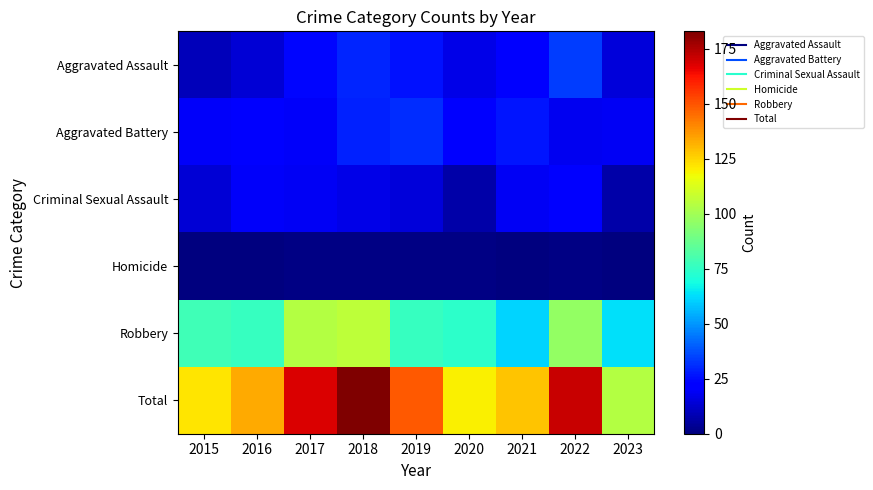

Reading left to right, transcribe all the data shown in this chart.

Aggravated Assault: 2015=10	2016=14	2017=24	2018=30	2019=26	2020=17	2021=21	2022=34	2023=15
Aggravated Battery: 2015=20	2016=23	2017=20	2018=29	2019=31	2020=21	2021=27	2022=18	2023=19
Criminal Sexual Assault: 2015=14	2016=20	2017=19	2018=17	2019=15	2020=7	2021=19	2022=21	2023=7
Homicide: 2015=0	2016=0	2017=1	2018=1	2019=1	2020=1	2021=0	2022=1	2023=0
Robbery: 2015=78	2016=76	2017=104	2018=106	2019=76	2020=74	2021=61	2022=97	2023=63
Total: 2015=122	2016=133	2017=168	2018=183	2019=149	2020=120	2021=128	2022=171	2023=104